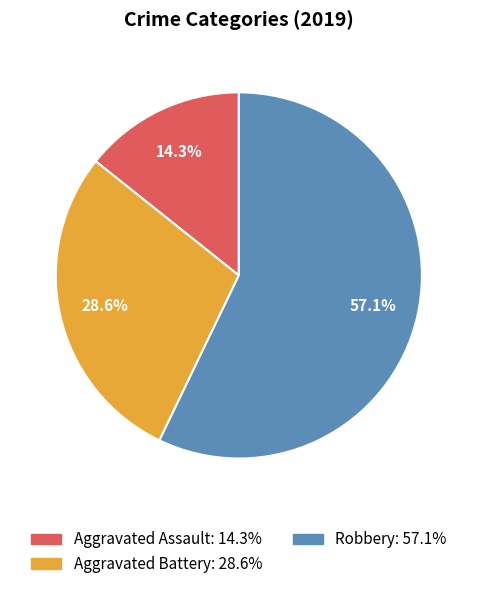

Is there any slice that represents more than half of the pie?

Yes